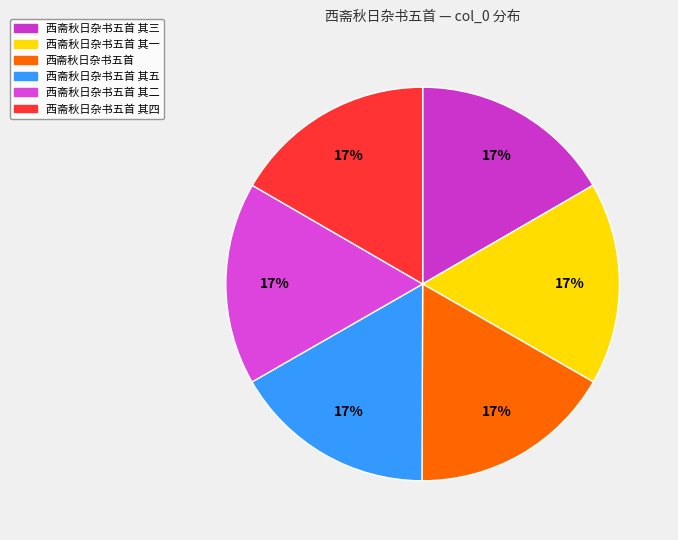

The 西斋秋日杂书五首 其五 slice represents 17% of the pie. True or false?

True